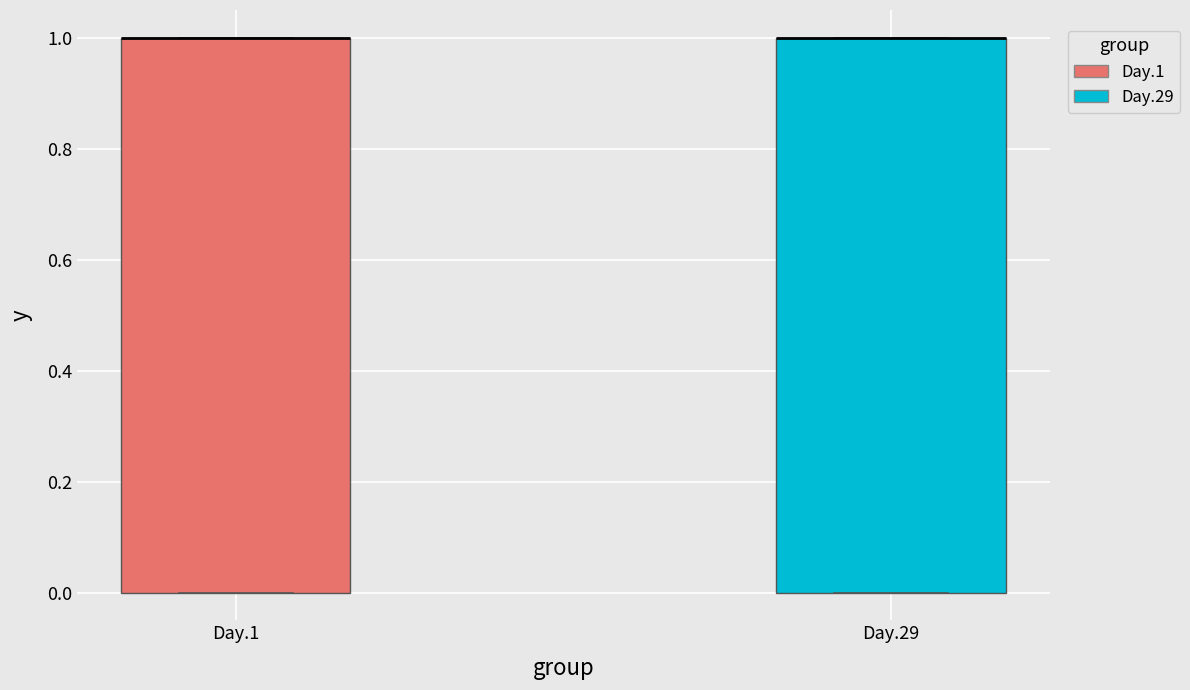

Reading left to right, read every box against the y-axis: the position of its median line, the range the box covers, and the ends of its whiskers. The values are not printed on the chart, so give them approximately, as read against the axis.

Day.1: median 1 (drawn on the box's upper edge), box 0 to 1, whiskers 0 to 1
Day.29: median 1 (drawn on the box's upper edge), box 0 to 1, whiskers 0 to 1